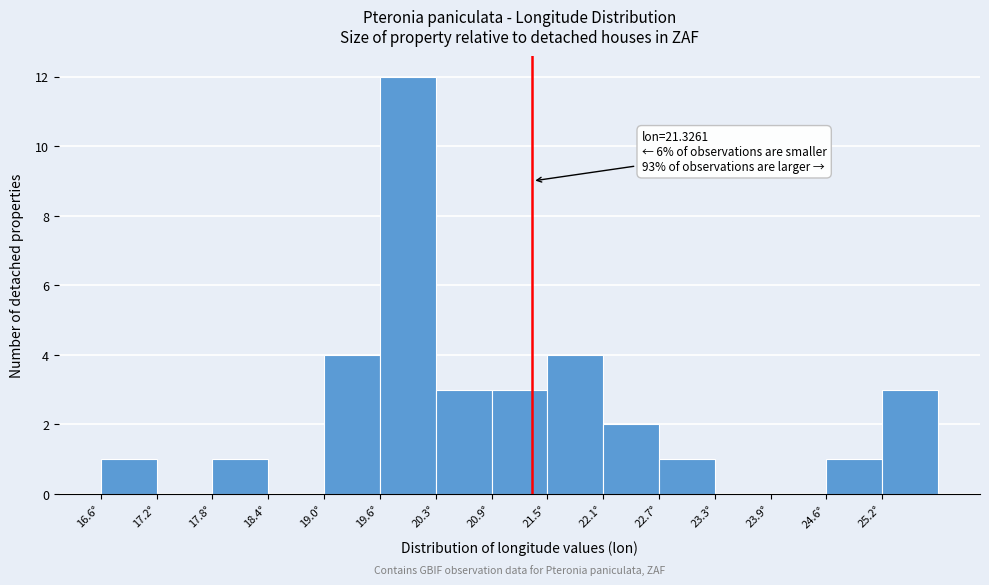

Over which range of the x-axis is the bar tallest?

19.6 to 20.3